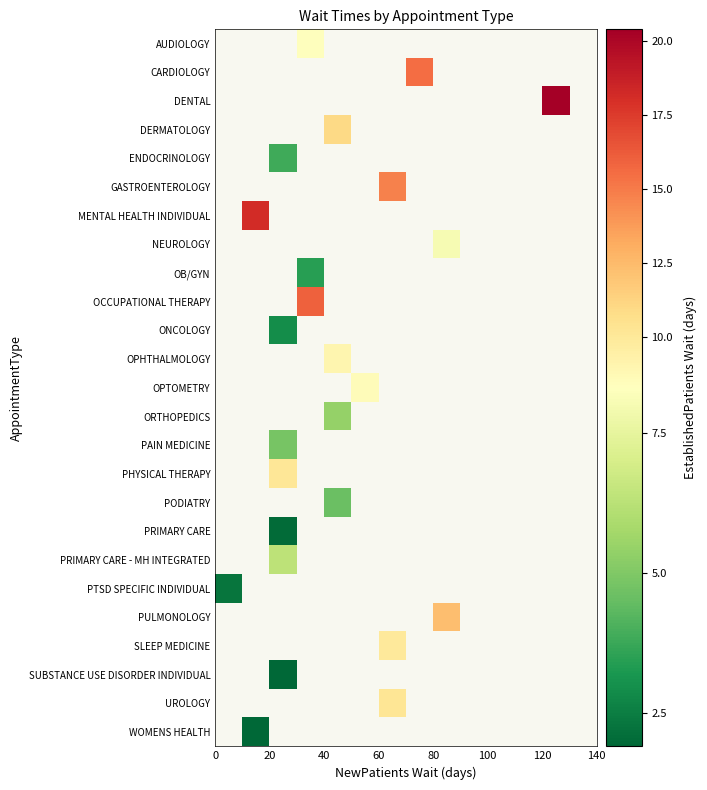

What is the minimum value shown in the chart?

1.9